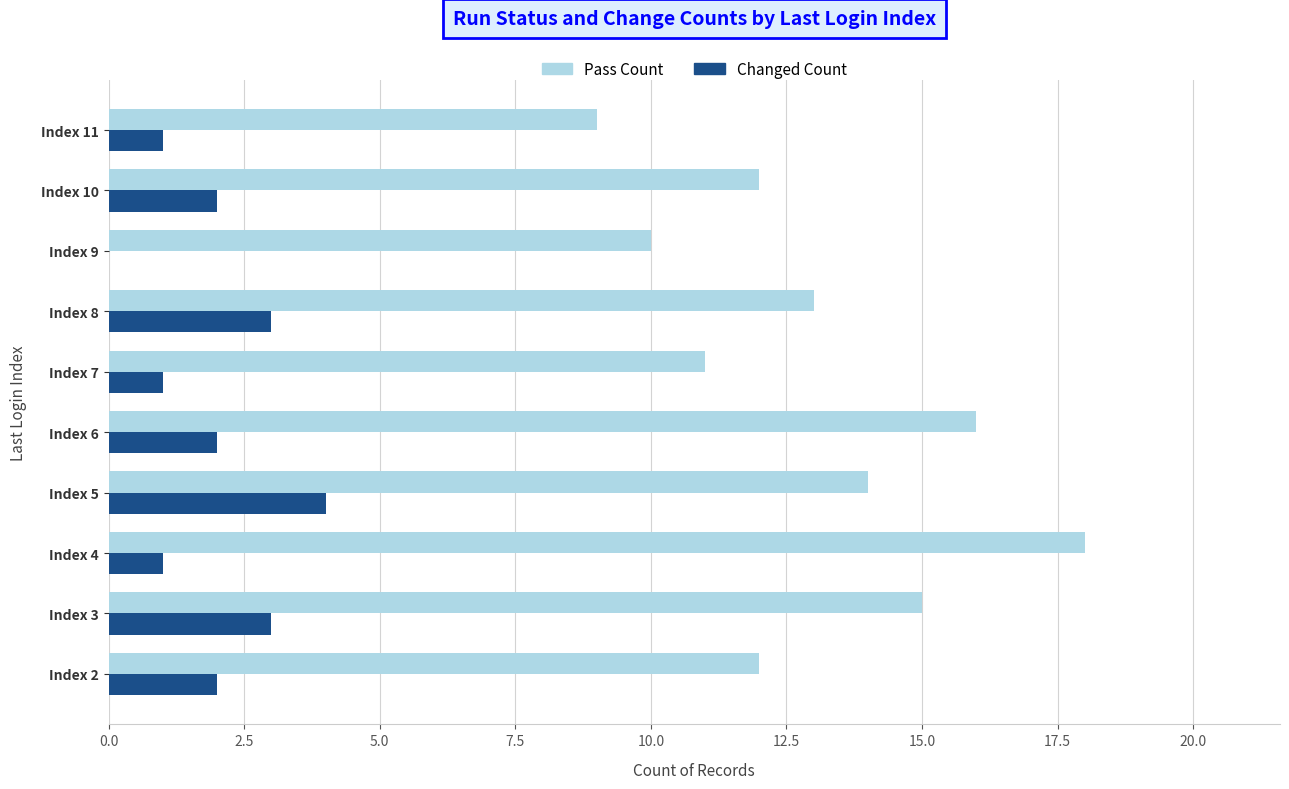

What is the sum of all Pass Count values?

130